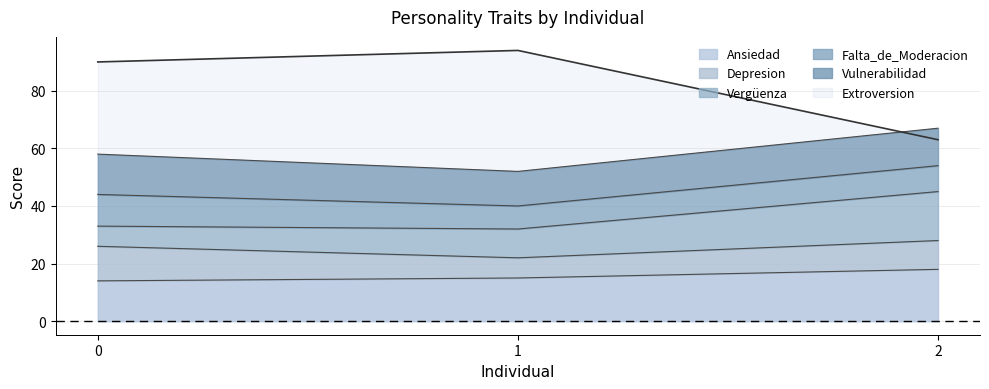

Between 0 and 2, which series saw the biggest shift?

Extroversion